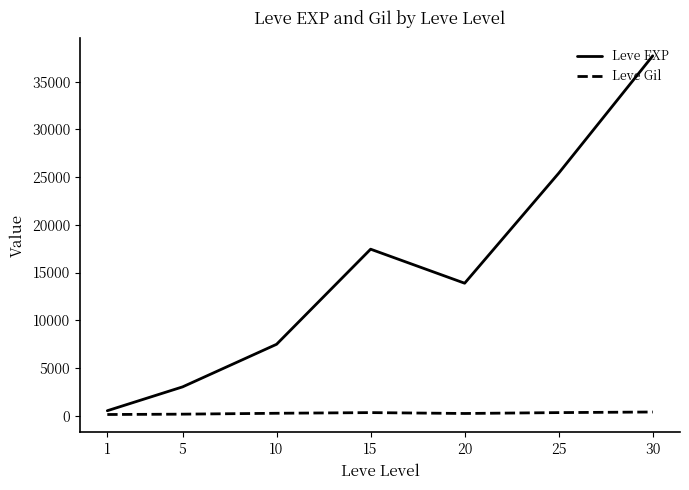

What is the minimum value for Leve Gil?

113.0